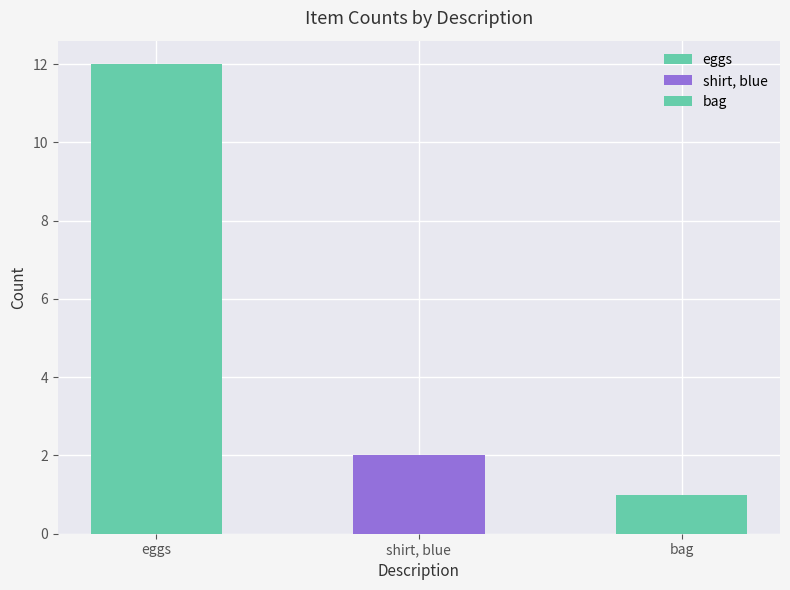

List the labels in order of value, largest first.

eggs, shirt, blue, bag